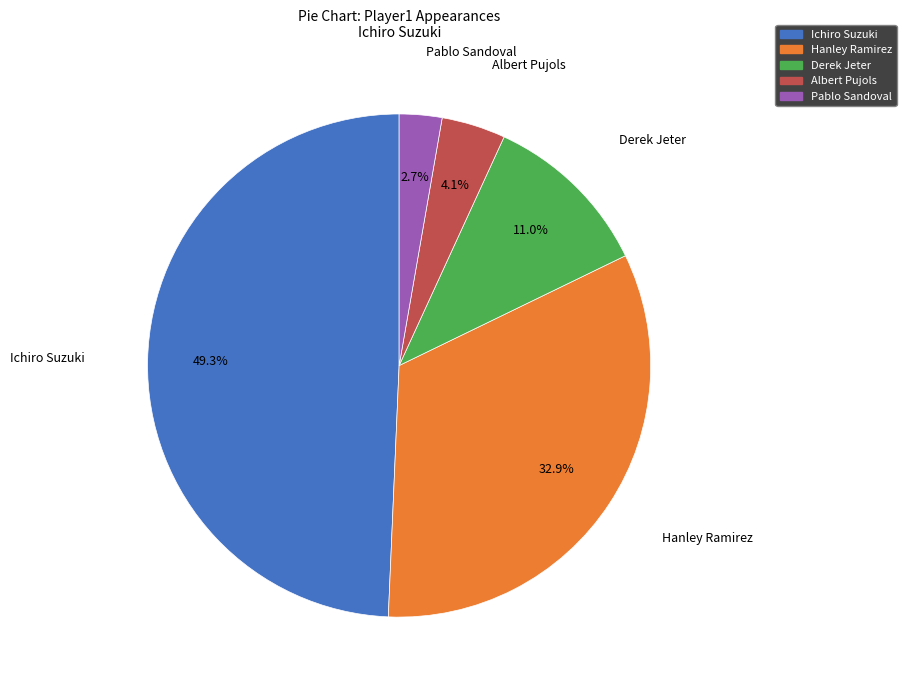

To the nearest percent, what is the difference between the largest and smallest slice percentages?

47%